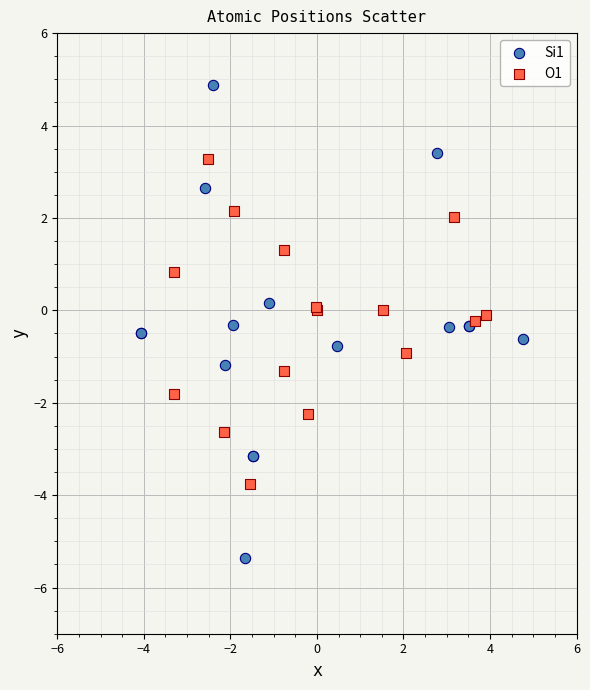

Which series has the widest spread of Y values?

Si1